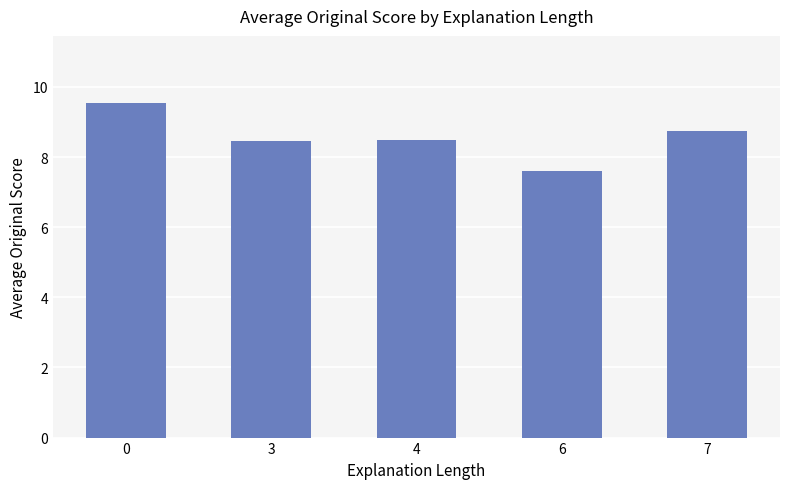

The chart shows a value of 8.5 at 3. True or false?

True